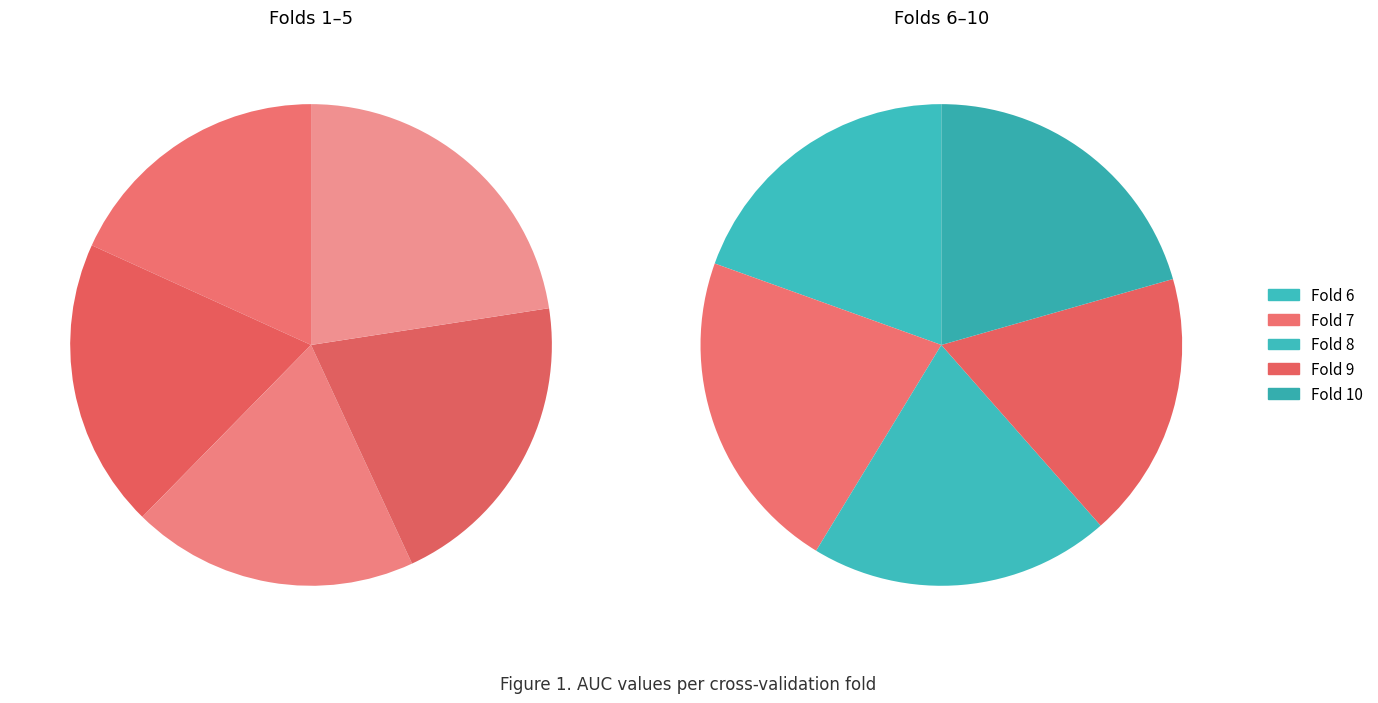

Is Fold 10 the majority of the pie?

No